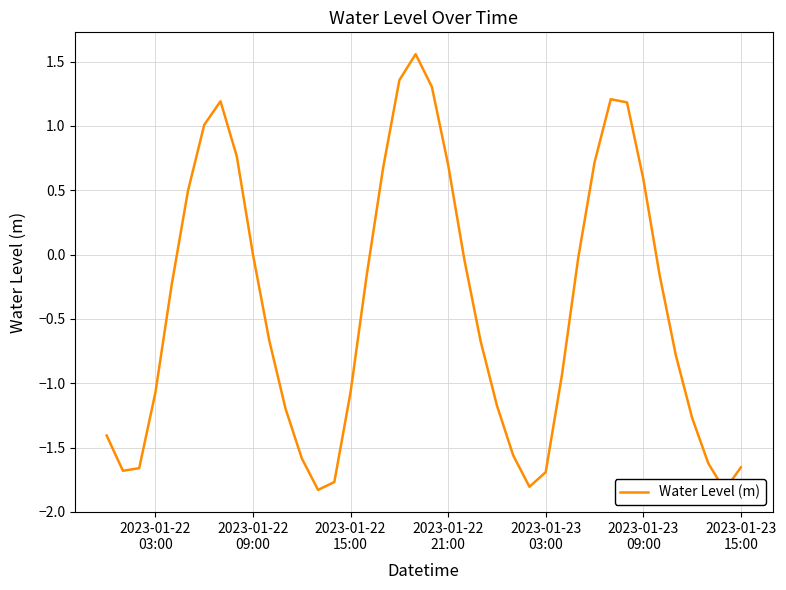

Count the number of data series in this chart.

1